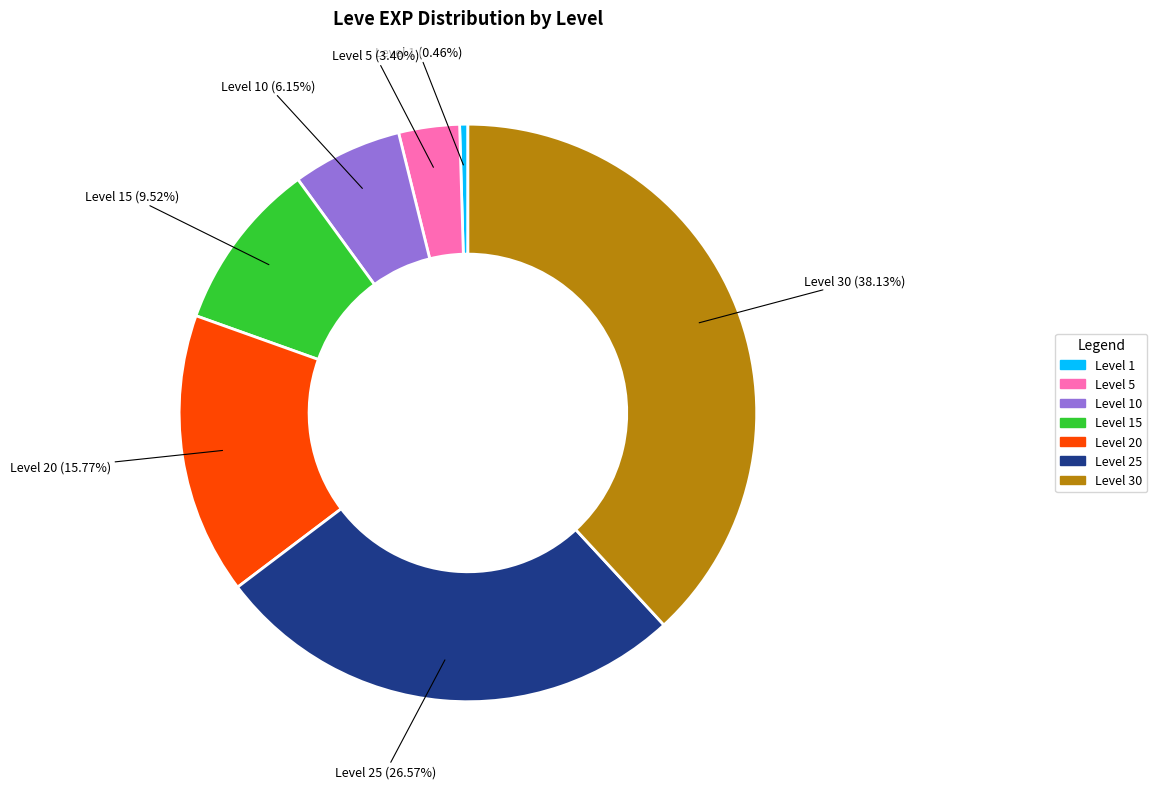

Does any single category account for the majority?

No